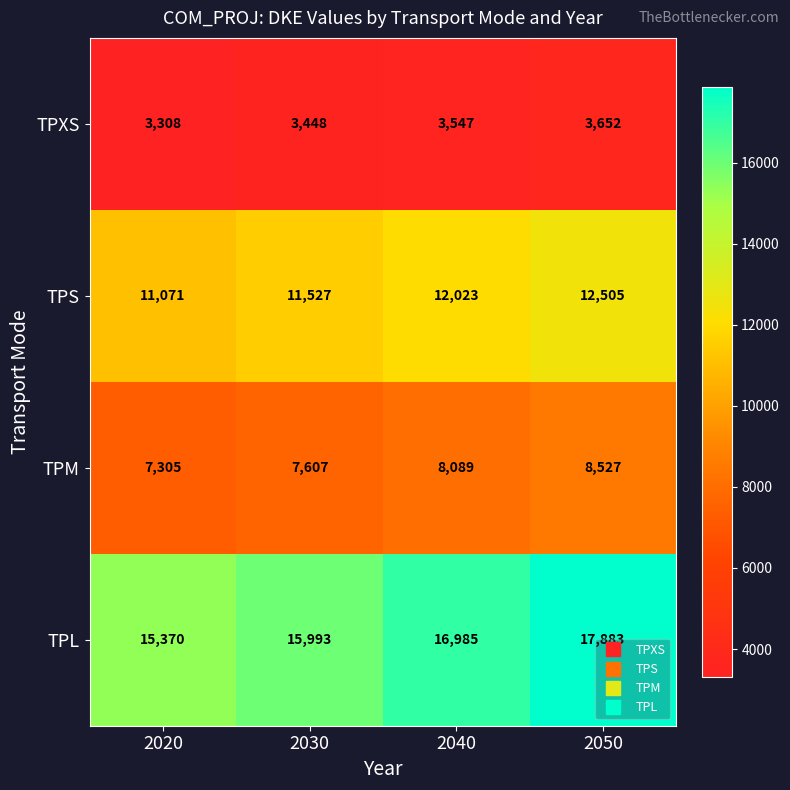

Read the TPS value at 2040.

12023